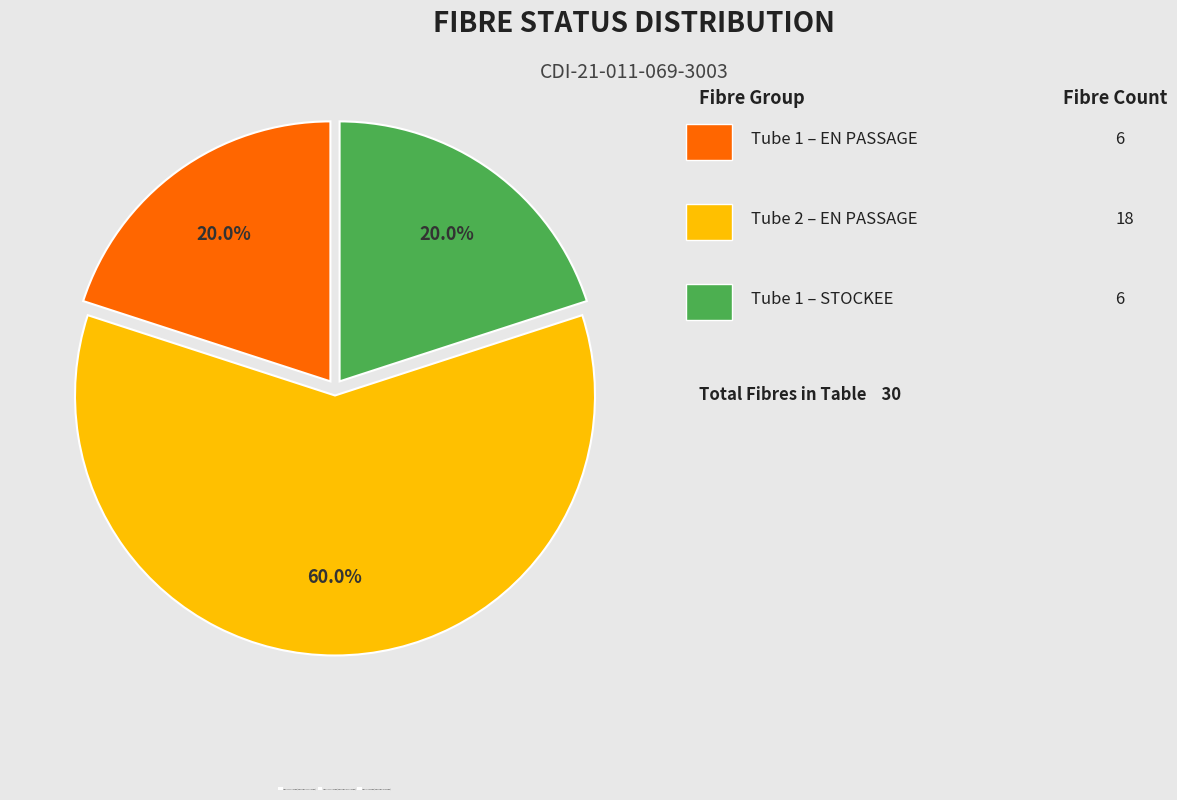

Do Tube 1 – STOCKEE (label='Tube 1 STOCKEE') and Tube 1 – EN PASSAGE (label='Tube 1 EN PASSAGE') together represent more than half of the pie?

No